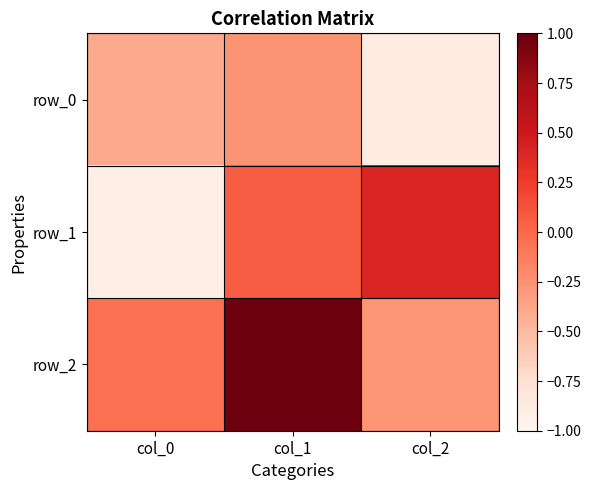

What is the spread (max minus min) of values at col_0?

0.9